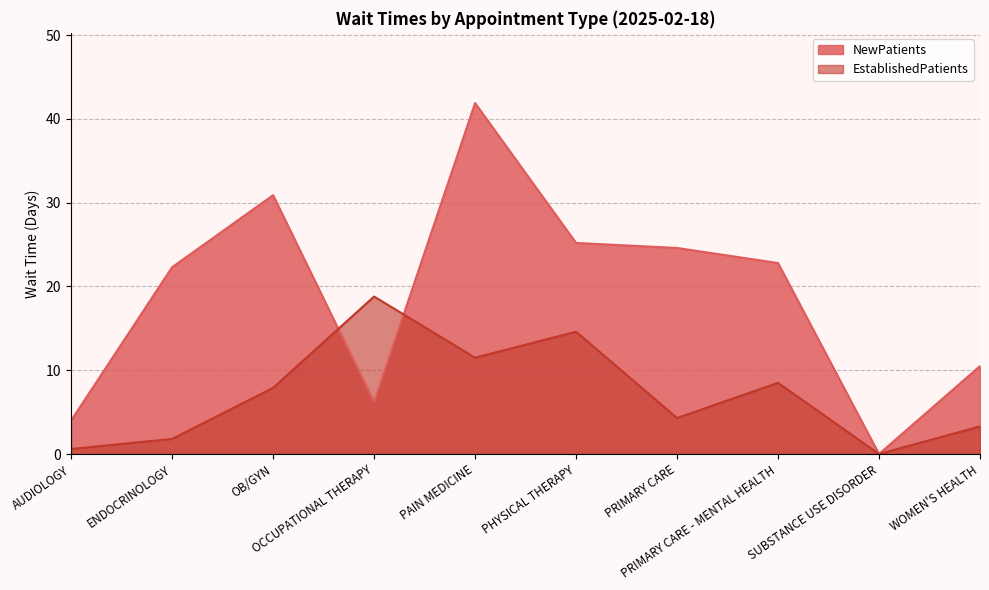

True or false: NewPatients has a value of 31.7 at ENDOCRINOLOGY.

False